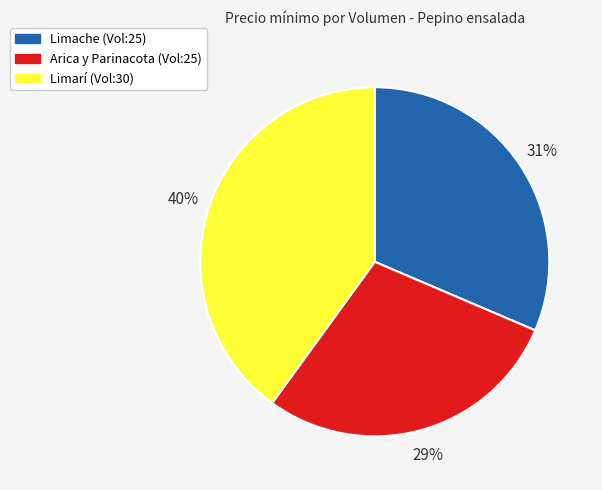

To the nearest percent, what is the difference between the largest and smallest slice percentages?

11%